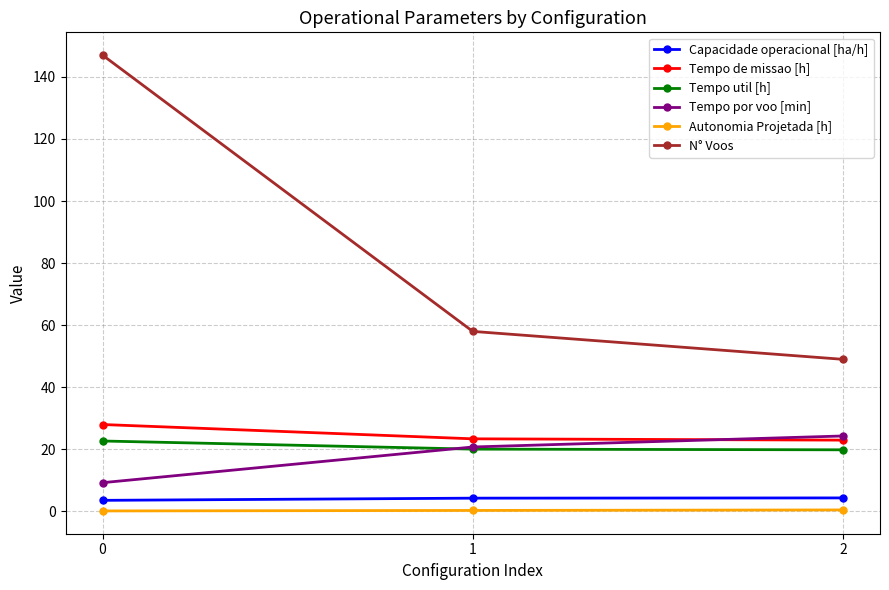

What is the sum of the Capacidade operacional [ha/h] values at 0 and 2?

7.9